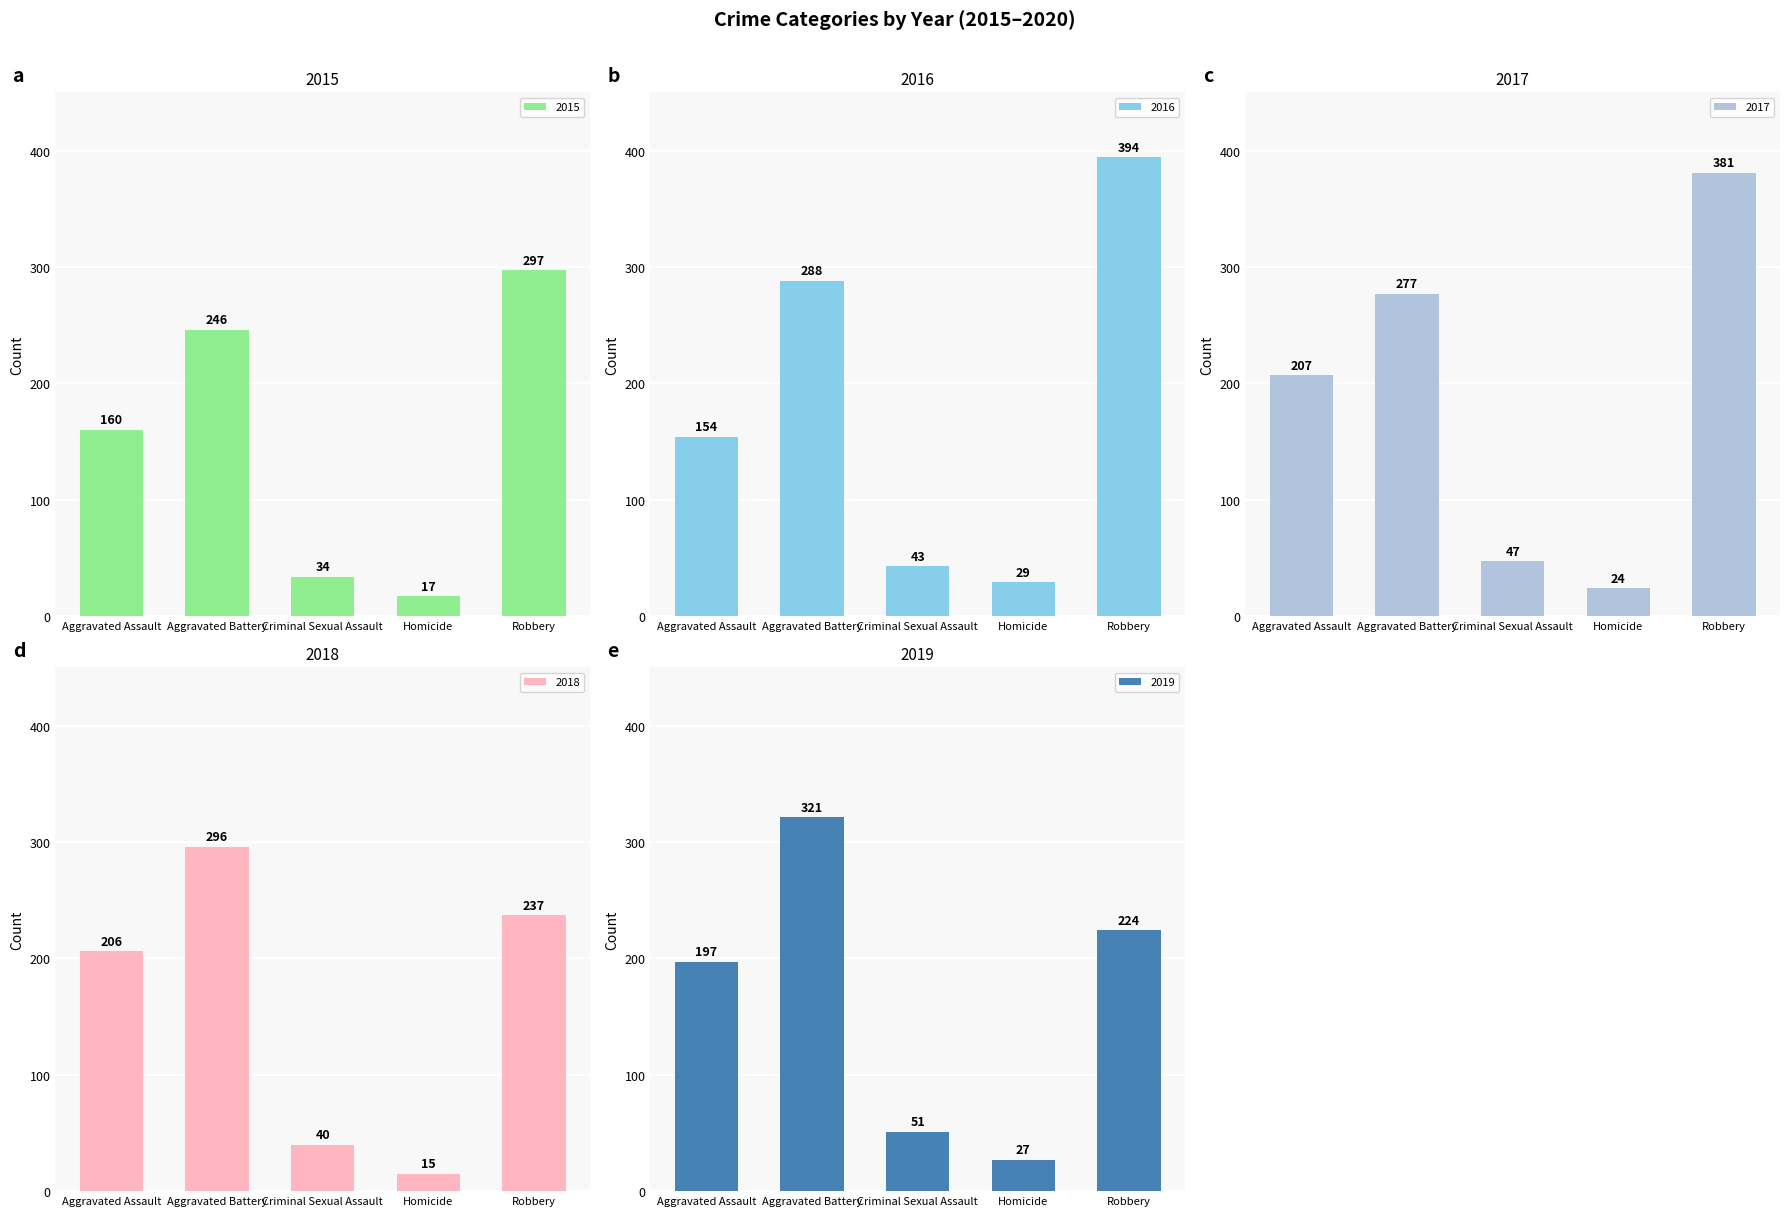

Reading left to right, extract all data points from this chart.

2015: Aggravated Assault=160	Aggravated Battery=246	Criminal Sexual Assault=34	Homicide=17	Robbery=297
2016: Aggravated Assault=154	Aggravated Battery=288	Criminal Sexual Assault=43	Homicide=29	Robbery=394
2017: Aggravated Assault=207	Aggravated Battery=277	Criminal Sexual Assault=47	Homicide=24	Robbery=381
2018: Aggravated Assault=206	Aggravated Battery=296	Criminal Sexual Assault=40	Homicide=15	Robbery=237
2019: Aggravated Assault=197	Aggravated Battery=321	Criminal Sexual Assault=51	Homicide=27	Robbery=224